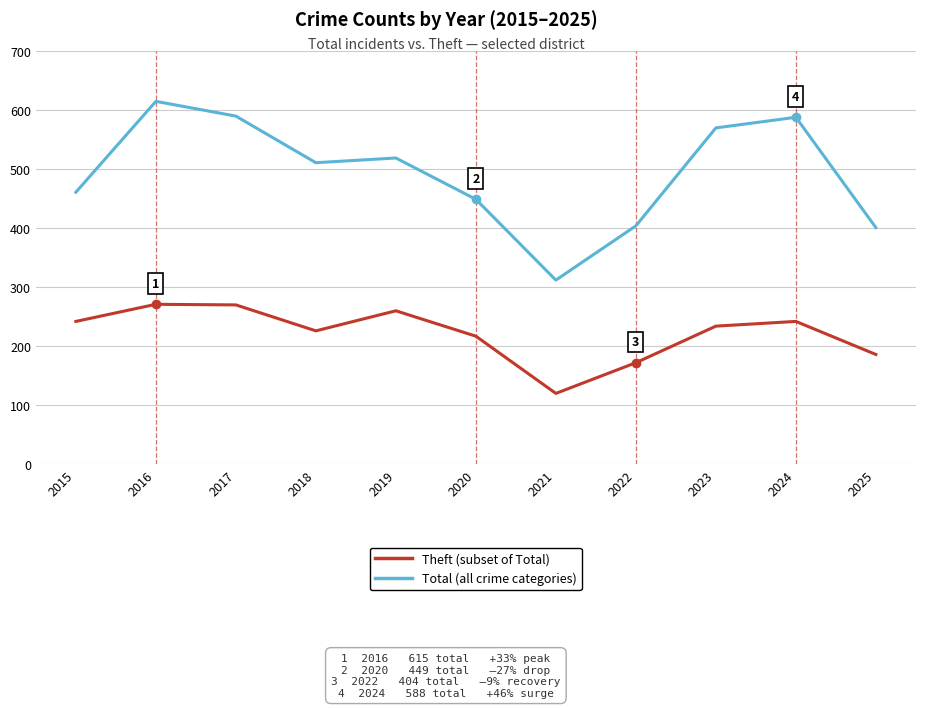

What is the total value across all series at 2023?

804